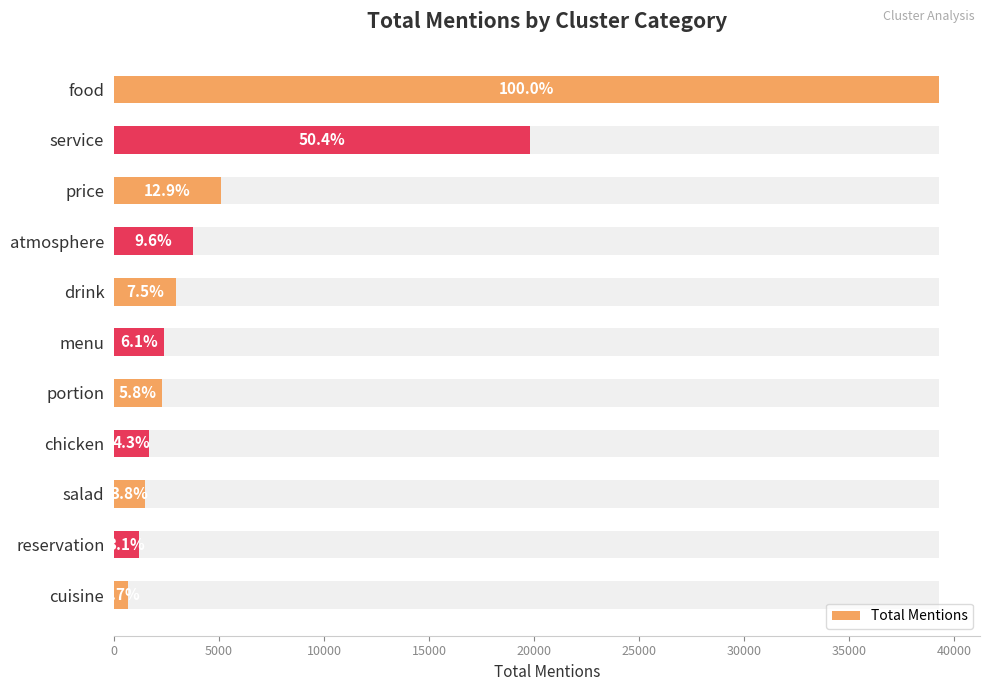

Reading left to right, transcribe all the data shown in this chart.

39264	19803	5075	3763	2953	2394	2276	1675	1473	1208	681